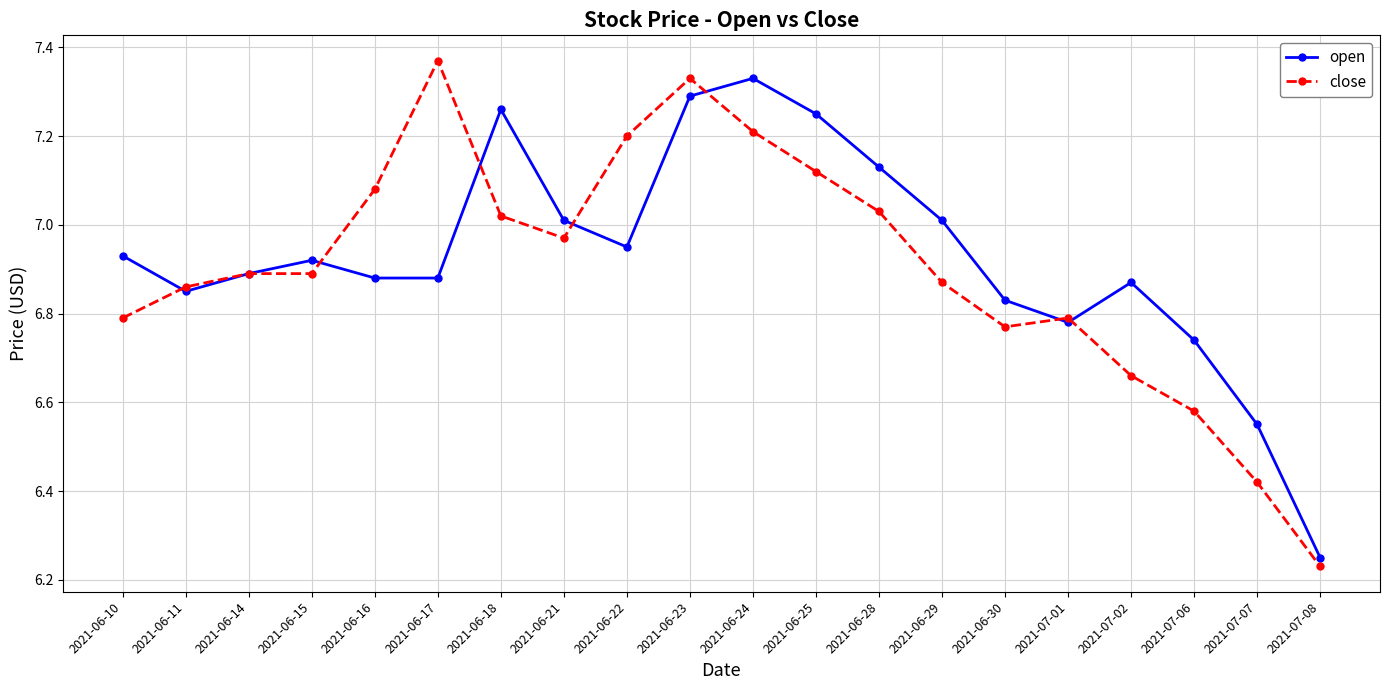

Rank the series at 2021-06-25 from highest to lowest value.

open, close